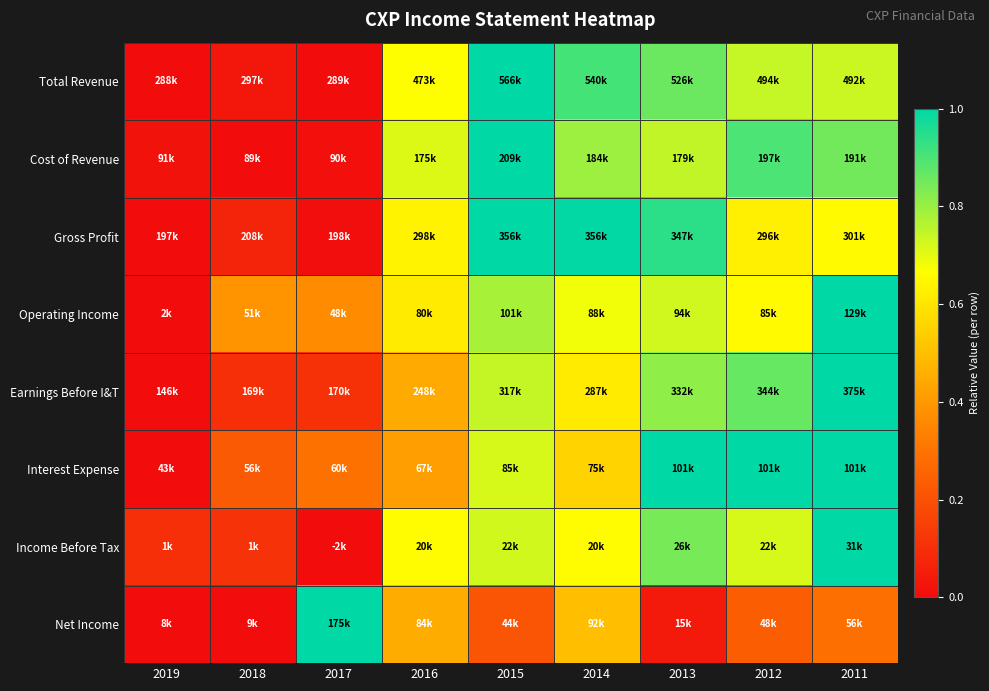

What is the maximum value shown in the chart?

1.0